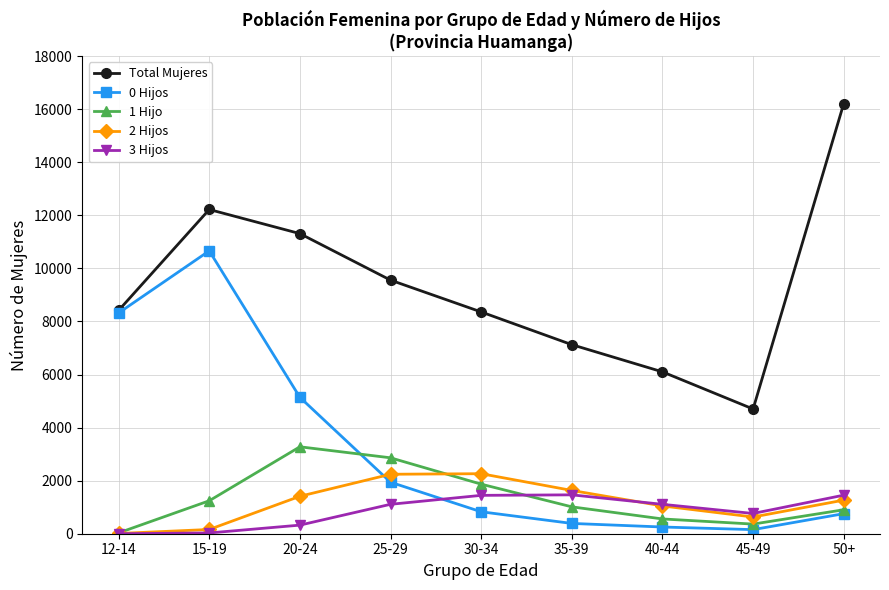

True or false: 0 Hijos and 2 Hijos intersect in this chart.

True